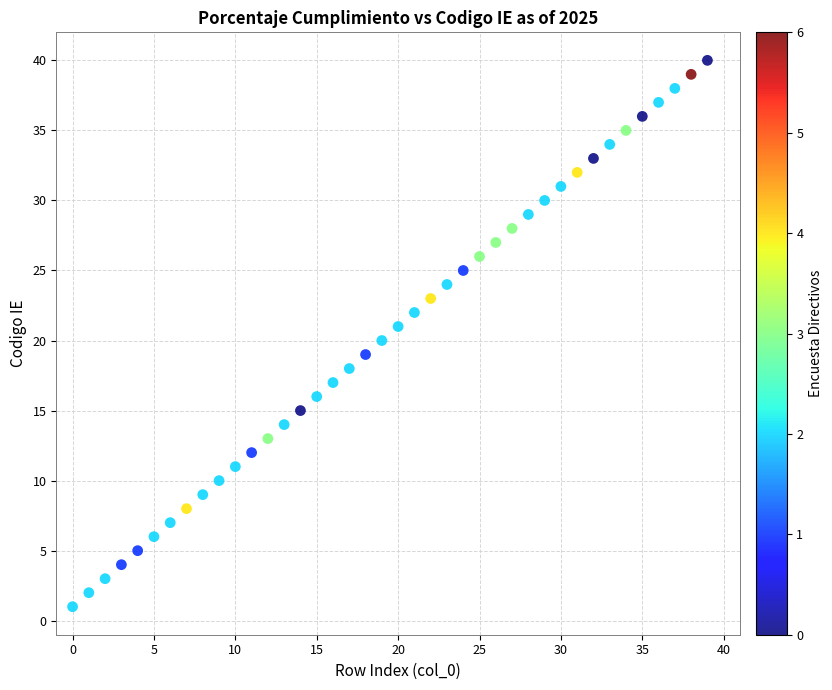

What is the range of Y values (max minus min)?

39